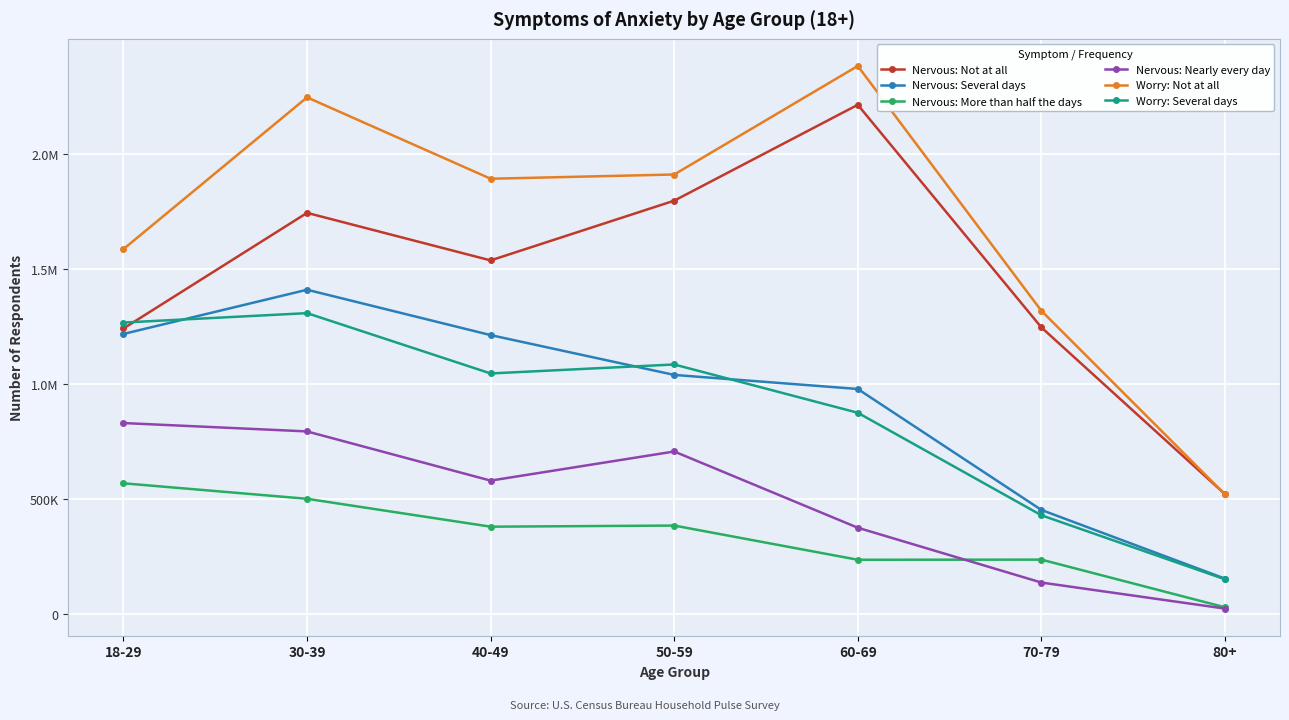

Does the chart have visible grid lines?

Yes